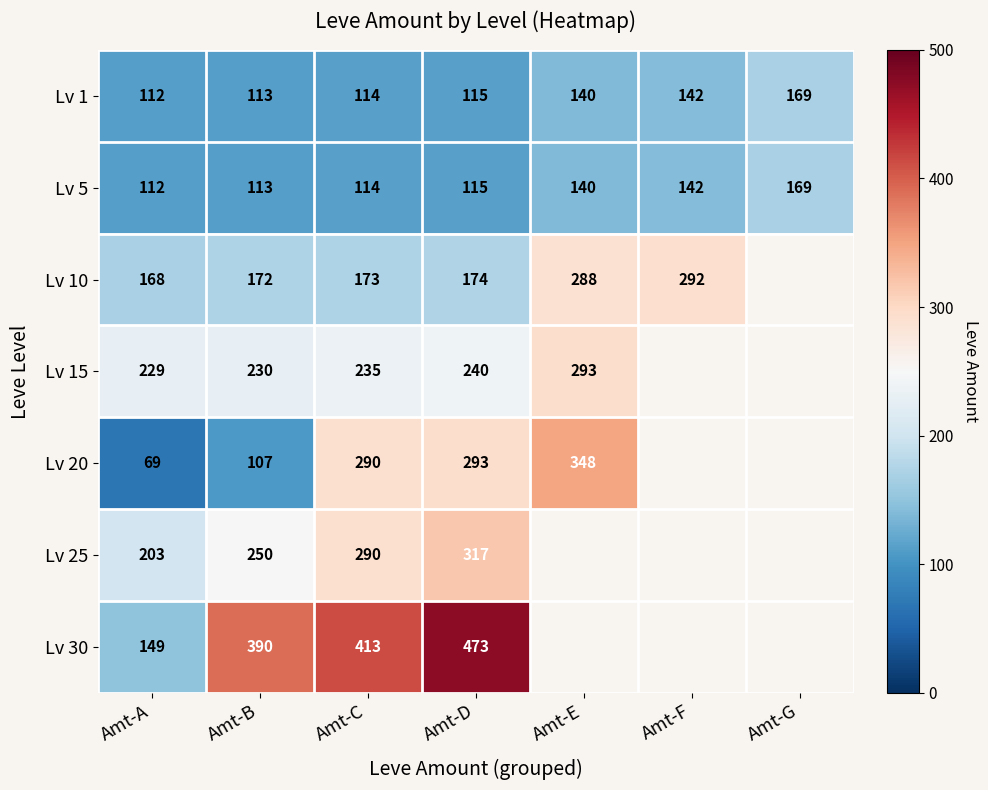

List the labels in order of Lv 5 value, smallest first.

Amt-A, Amt-B, Amt-C, Amt-D, Amt-E, Amt-F, Amt-G